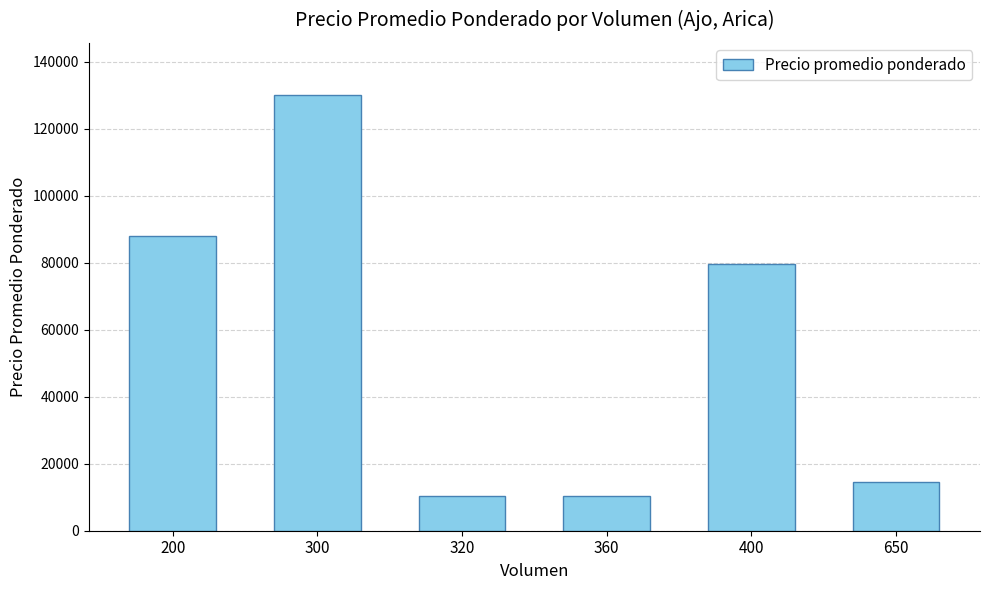

What is the difference between the maximum and minimum values?

119500